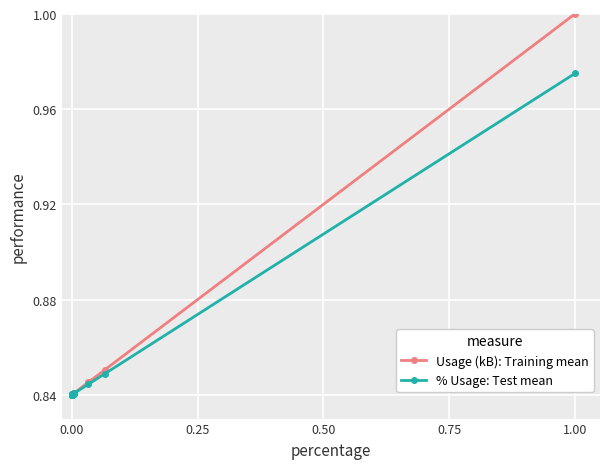

Rank the series by their maximum value, from highest to lowest.

Usage (kB): Training mean, % Usage: Test mean